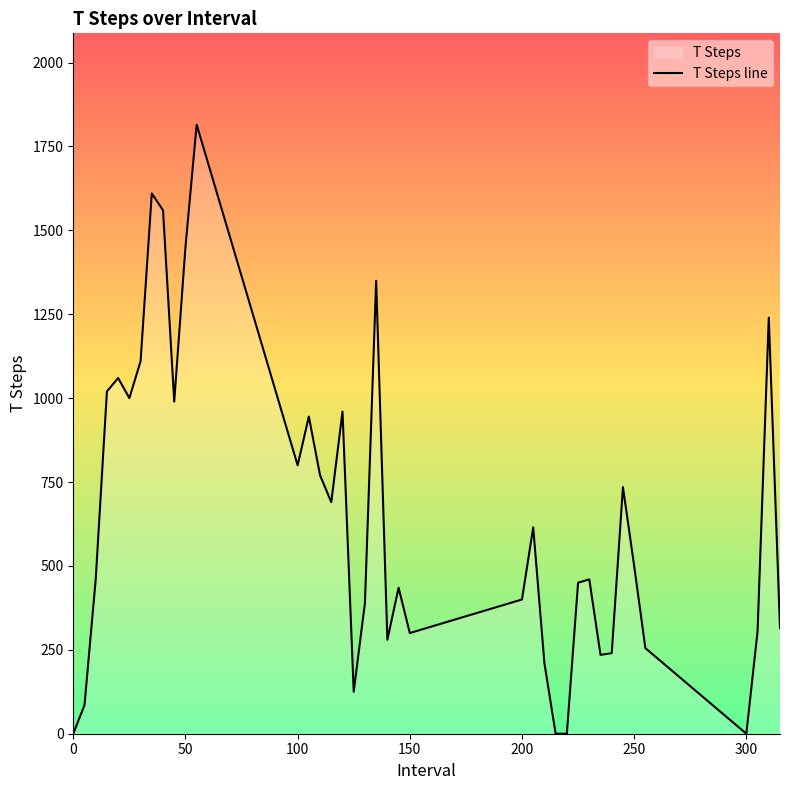

The value at 50 is 1450. True or false?

True